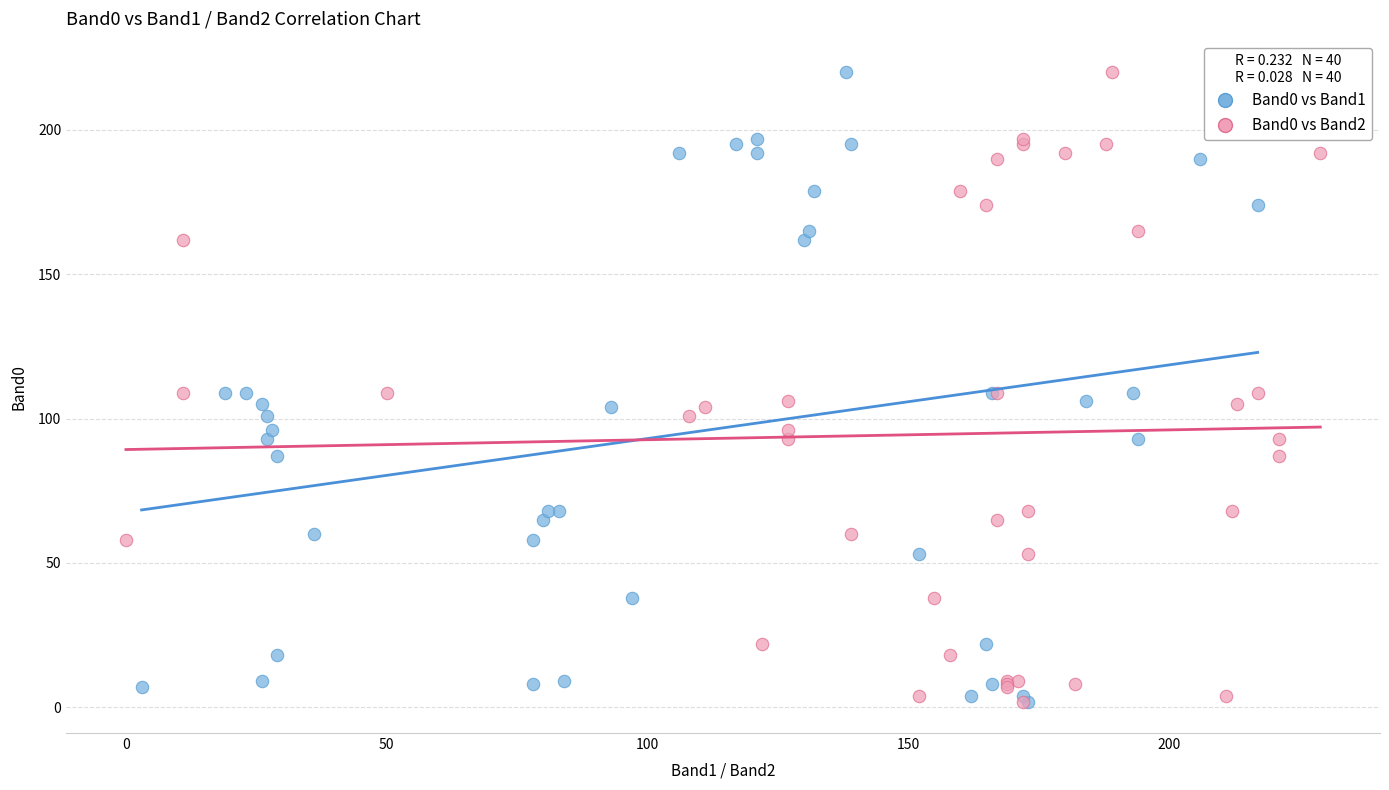

What are all the series names shown in the legend?

Band0 vs Band1, Band0 vs Band2